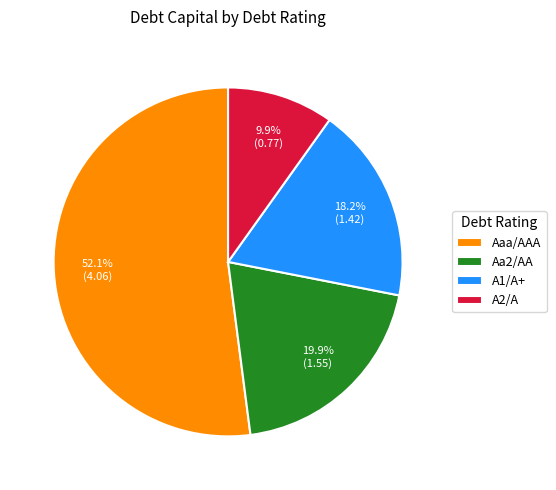

What portion of the pie excludes A1/A+?

81.8%